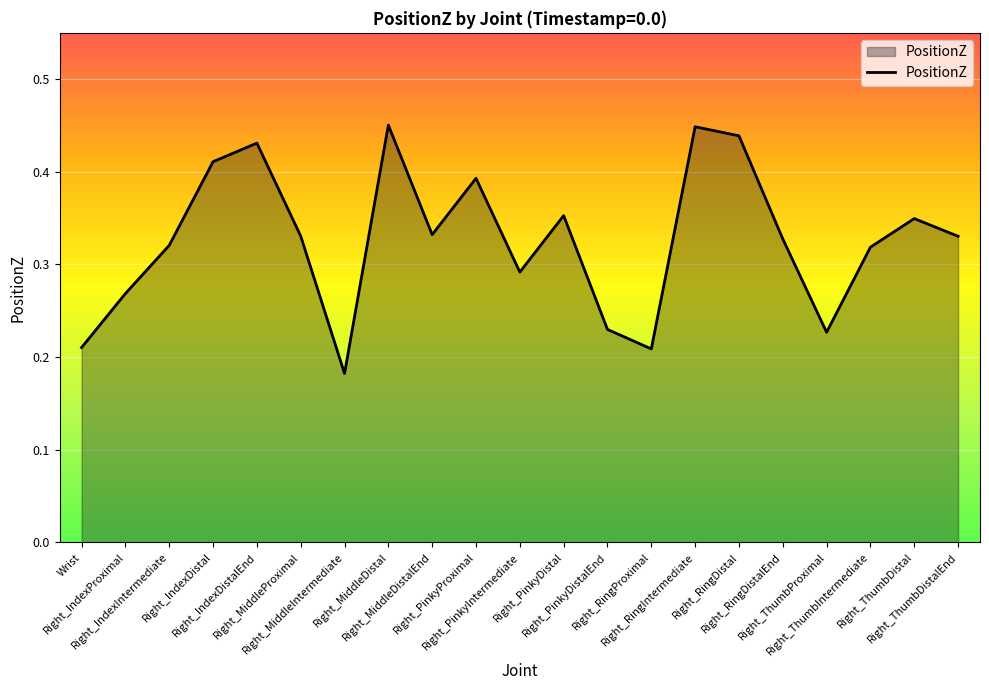

What is the smallest value displayed?

0.2